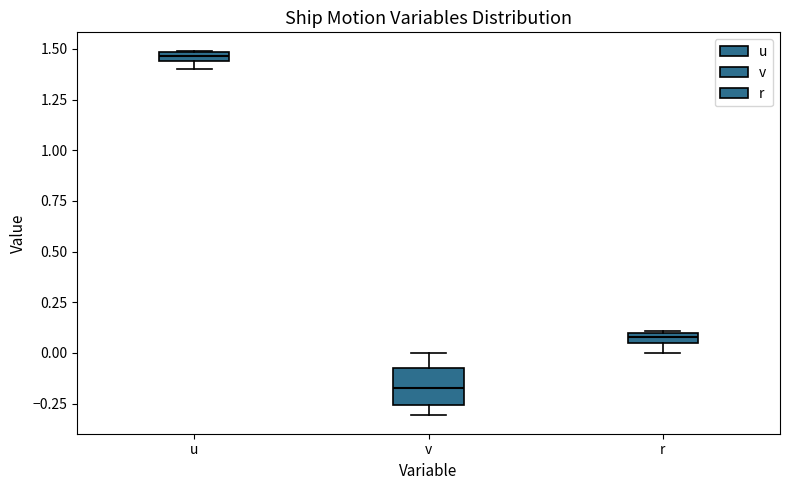

Which box has the lowest median line?

v